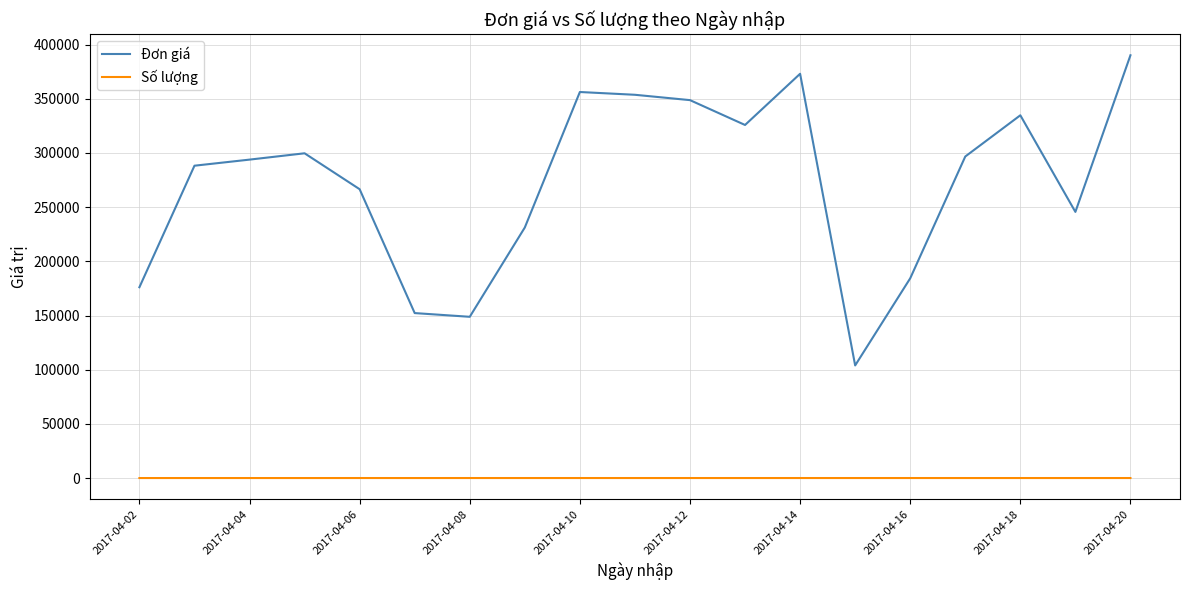

What is the maximum value shown in the chart?

390166